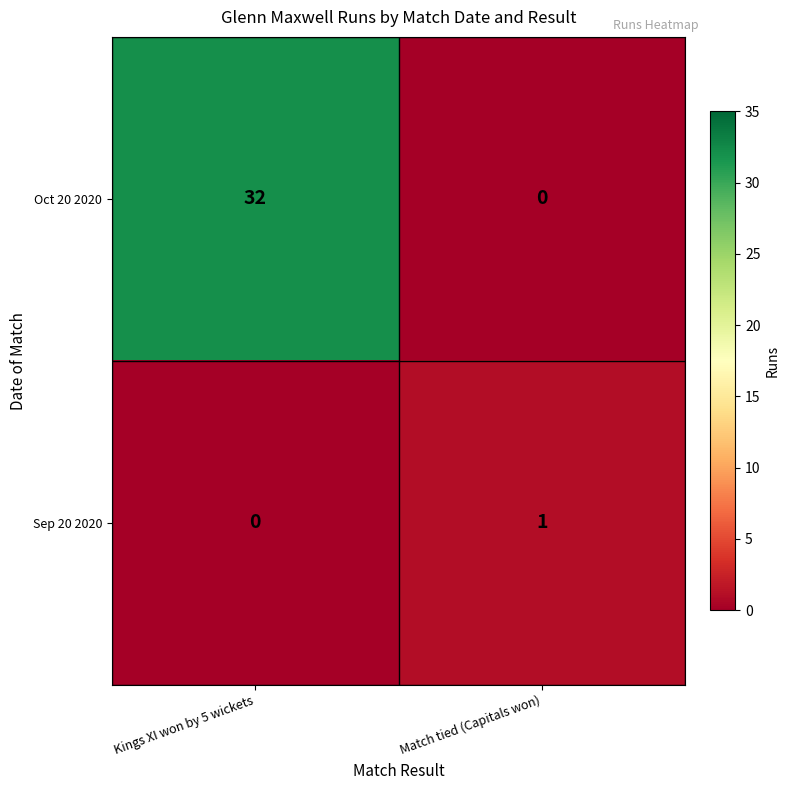

Rank the categories by Sep 20 2020 value from highest to lowest.

Match tied (Capitals won), Kings XI won by 5 wickets